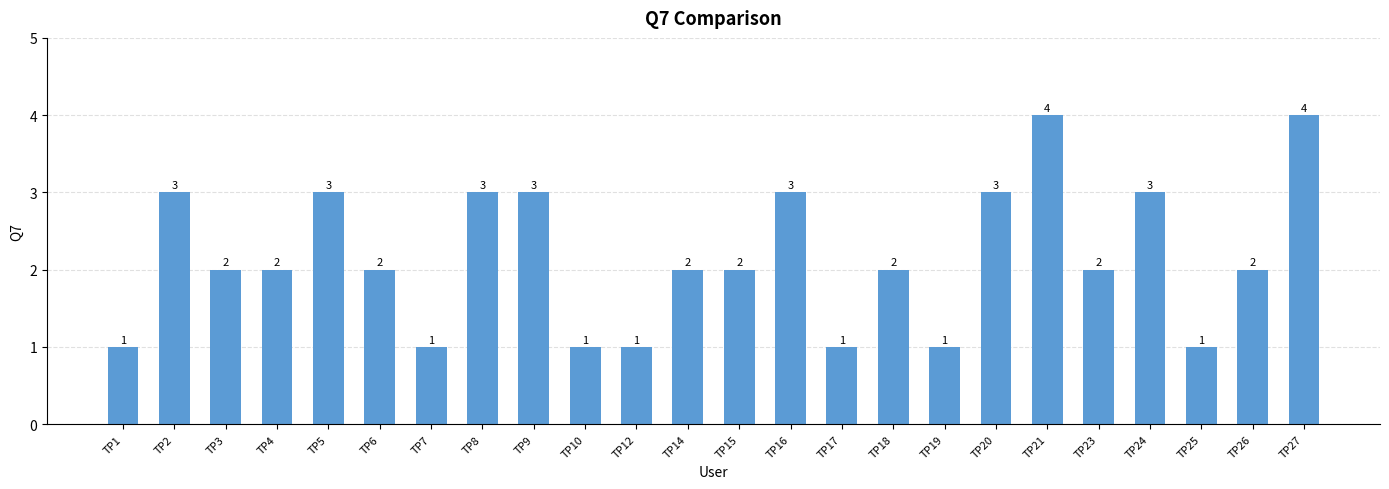

What is the maximum value shown in the chart?

4